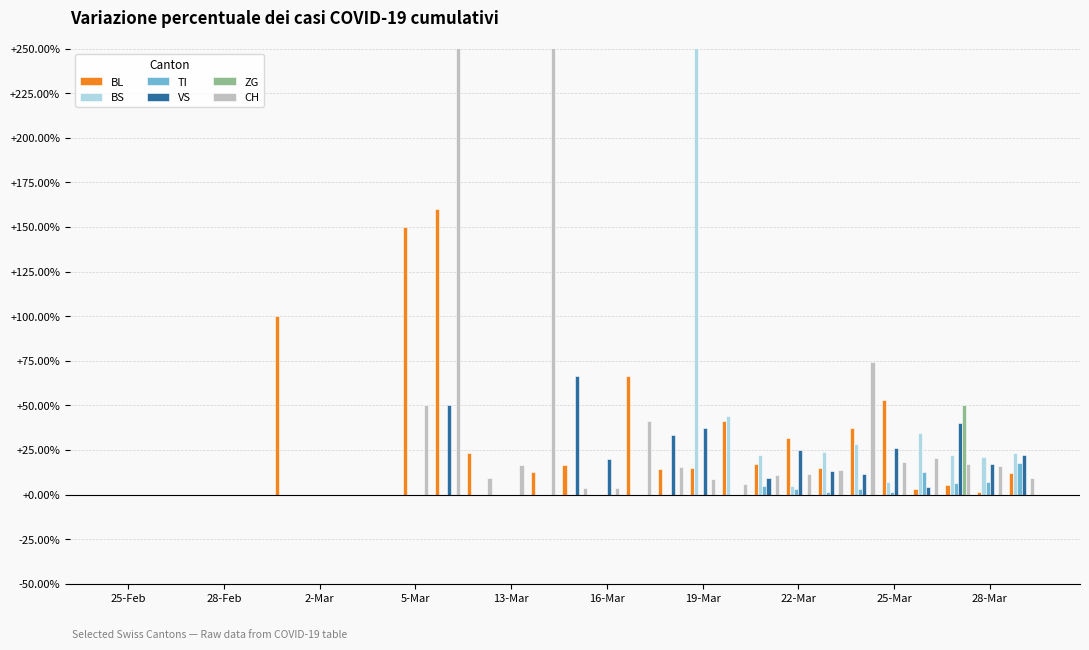

At how many categories does at least one series exceed 3?

2